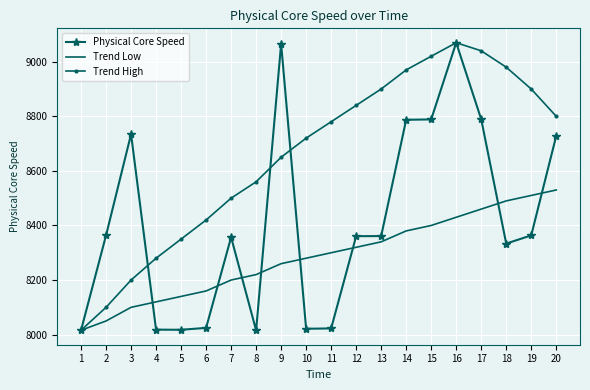

What is the total value across all series at 12?

25520.8